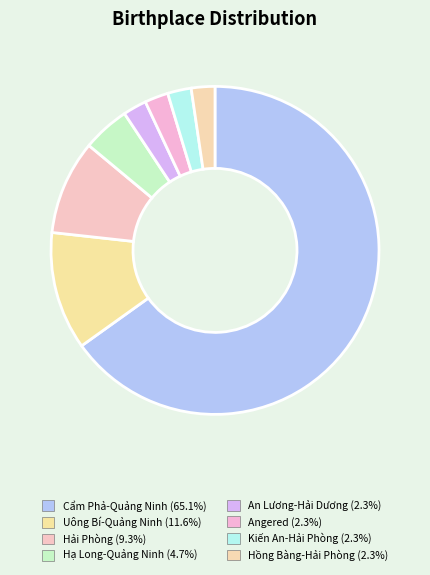

How many slices are in this pie chart?

8